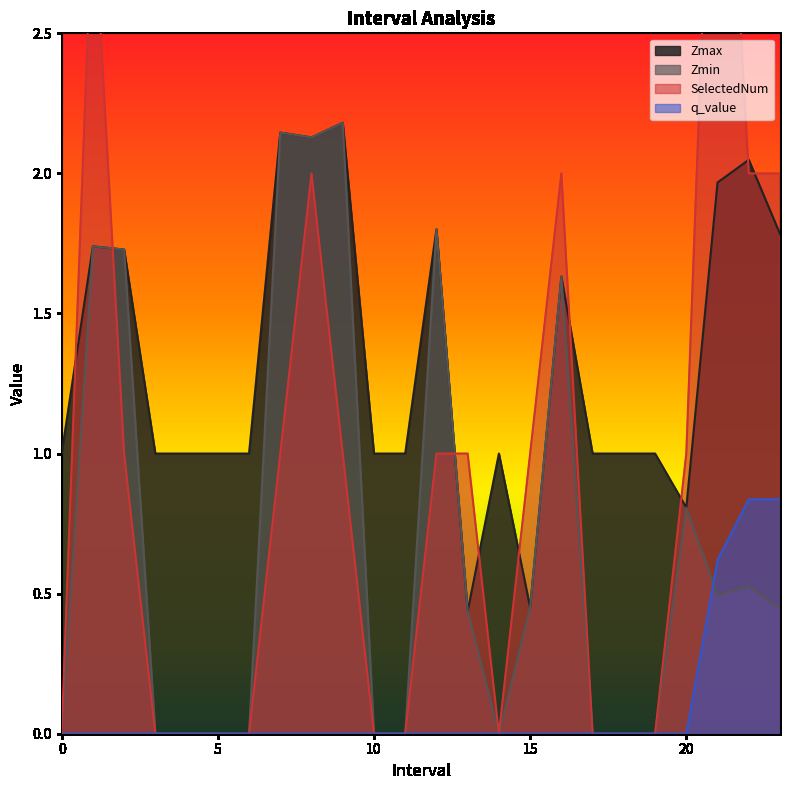

Between 11 and 18, which series saw the biggest shift?

Zmax